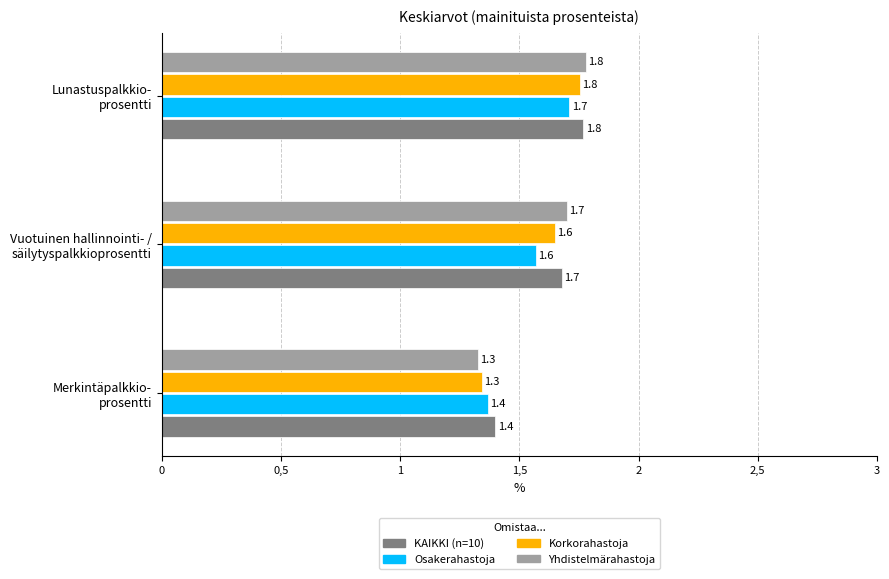

What is the value of the Korkorahastoja bar at the 1st from the left?

1.3